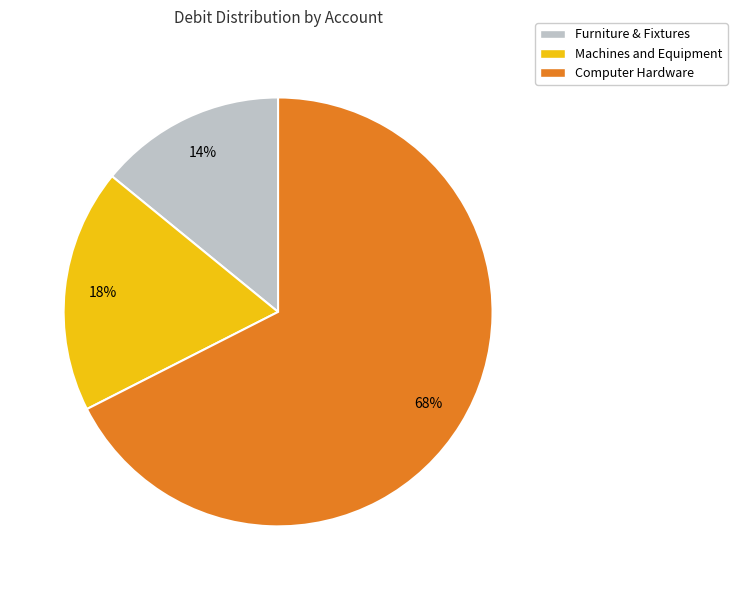

To the nearest percent, what portion does Computer Hardware represent?

68%